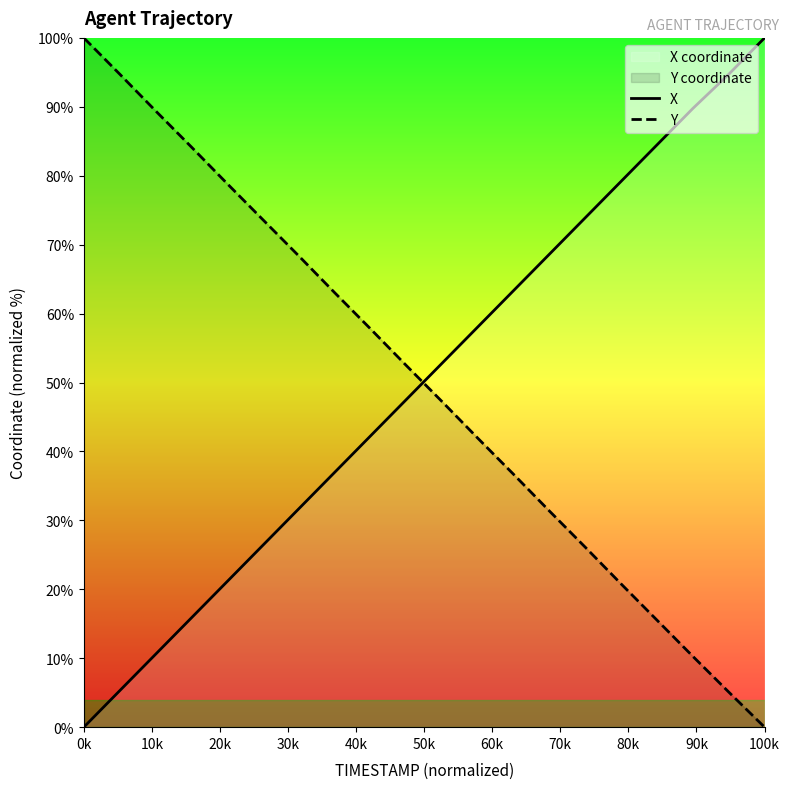

After their last crossing, which series has the higher values: Y or X?

X